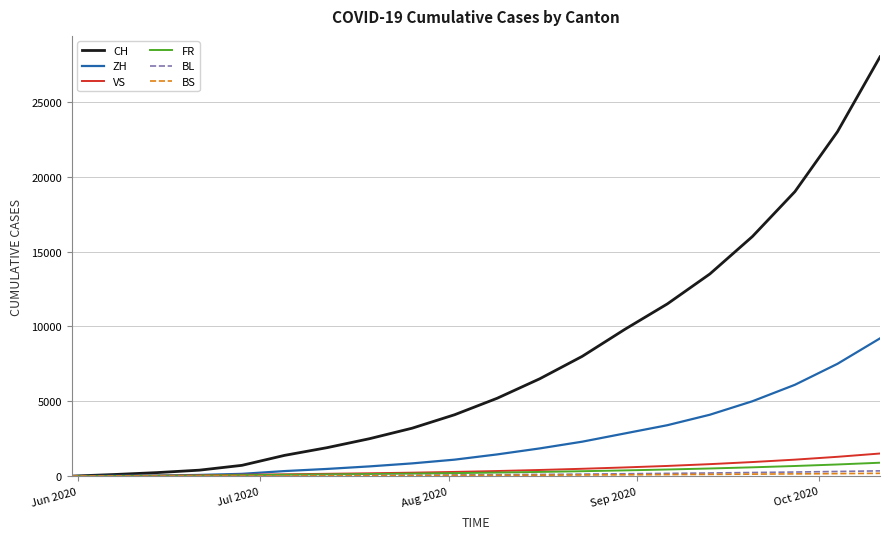

Which series has the largest range (max minus min)?

CH